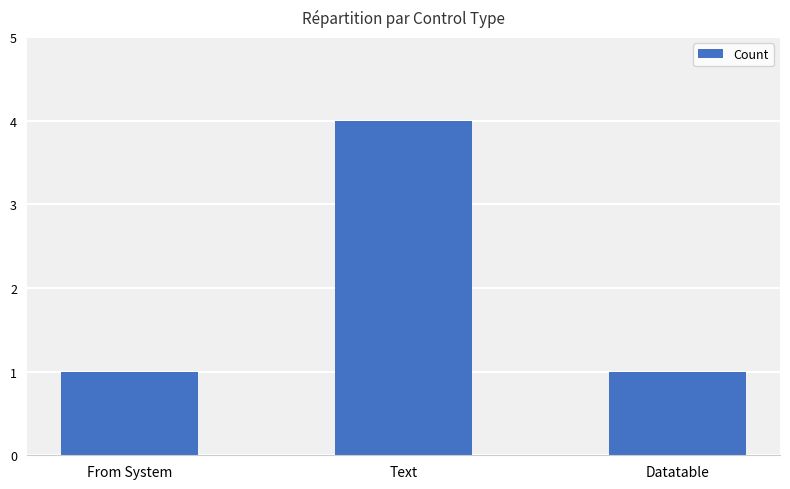

Is it true that the value at Text is 3?

False